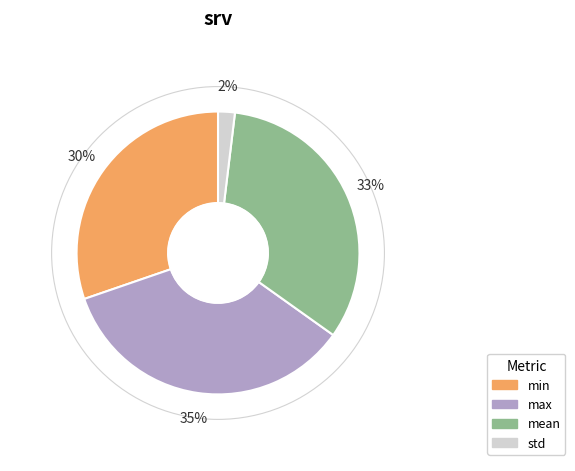

The max slice represents 35% of the pie. True or false?

True